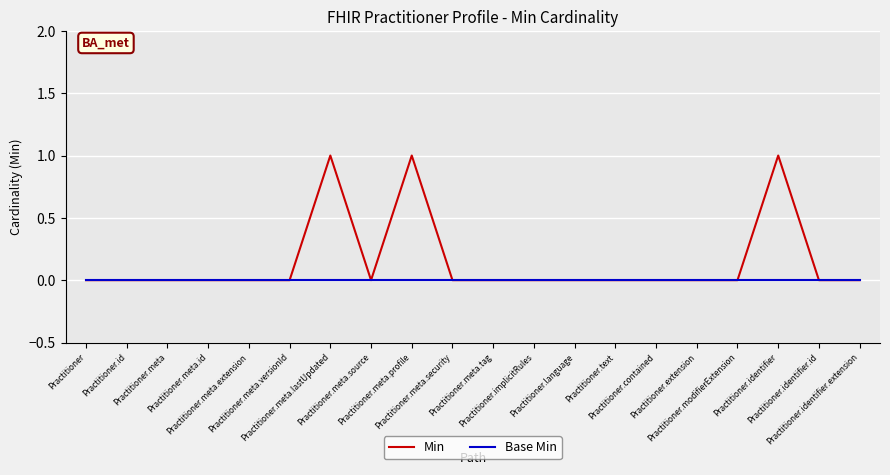

Reading left to right, transcribe all the data shown in this chart.

Min: 0	0	0	0	0	0	1	0	1	0	0	0	0	0	0	0	0	1	0	0
Base Min: 0	0	0	0	0	0	0	0	0	0	0	0	0	0	0	0	0	0	0	0